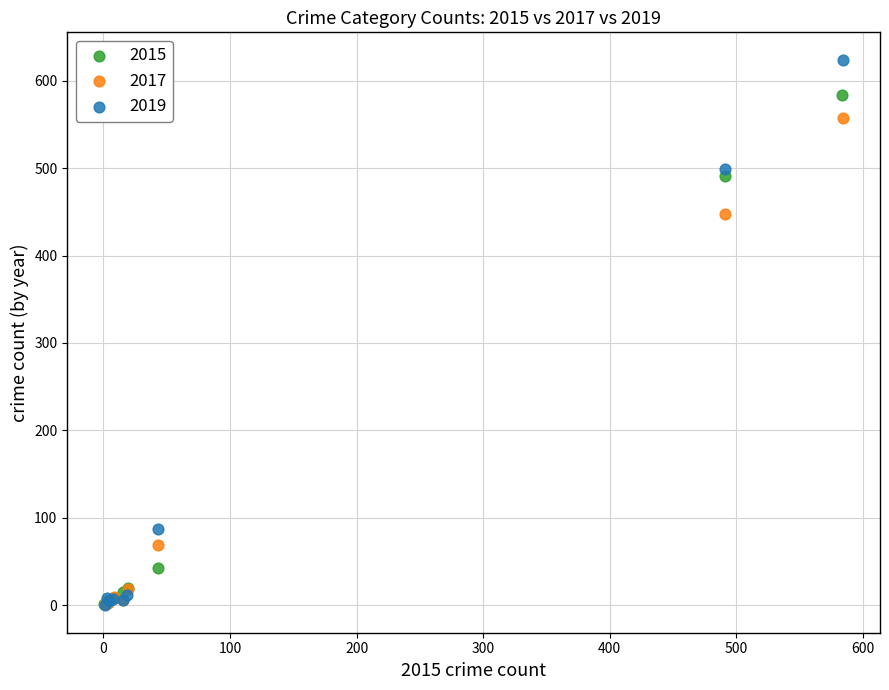

Which series reaches the maximum Y coordinate?

2019